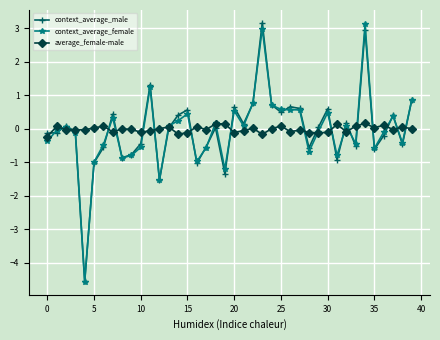

What is the minimum value shown in the chart?

-4.6